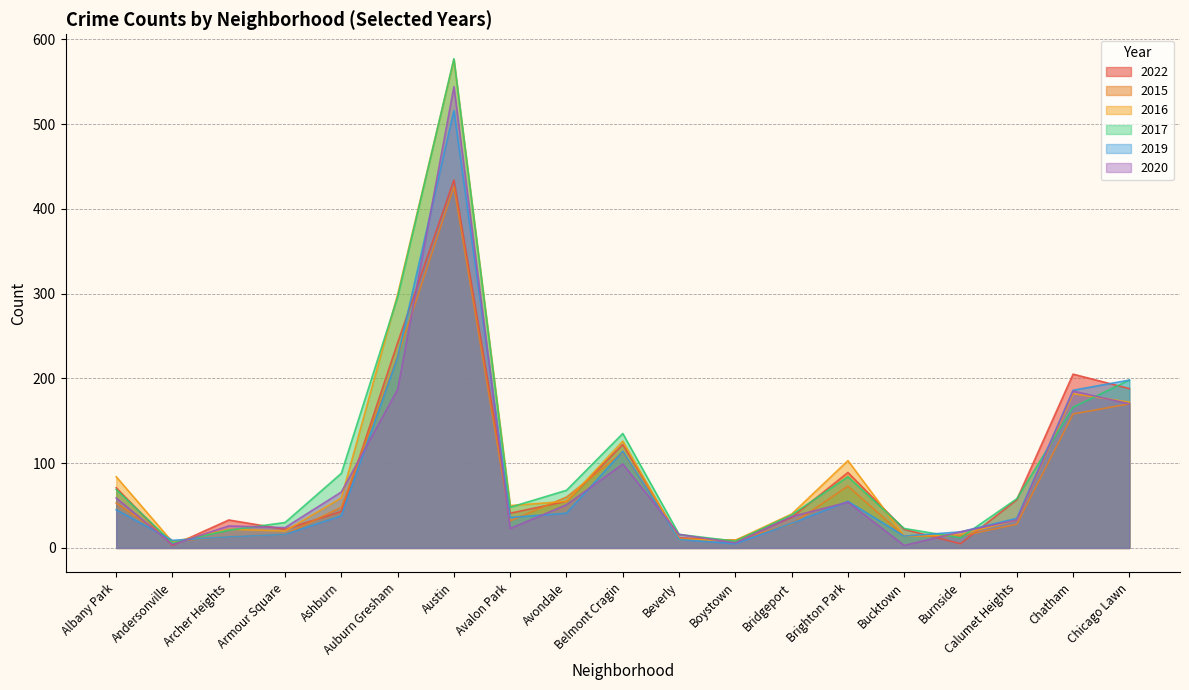

What is the sum of the 2017 values at Bucktown and Brighton Park?

107